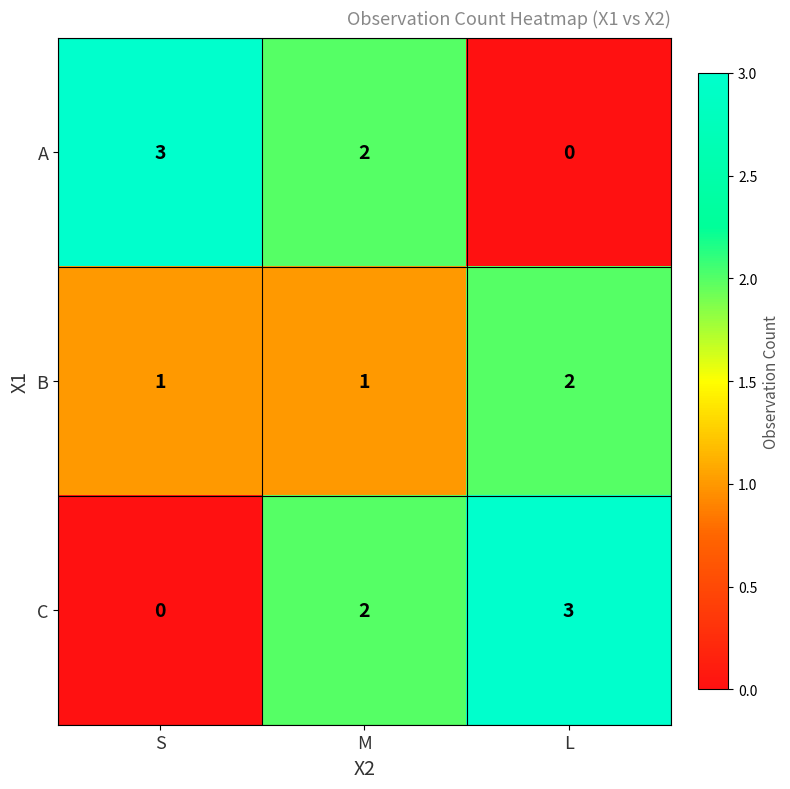

What is the total value across all series at S?

4